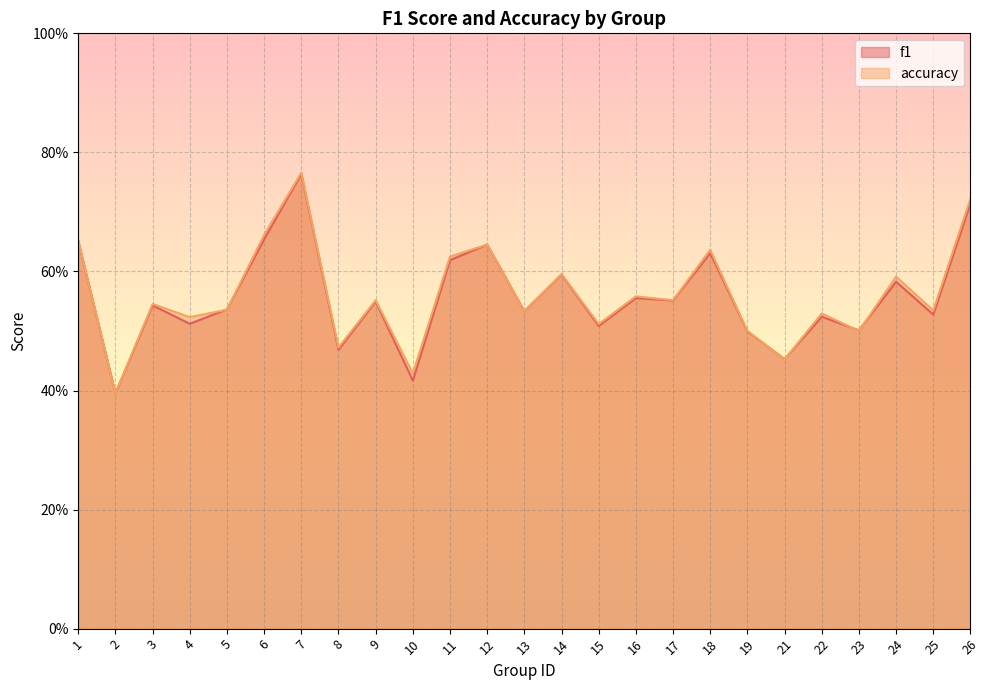

What is the value of the f1 point at the 25th from the left?

0.7